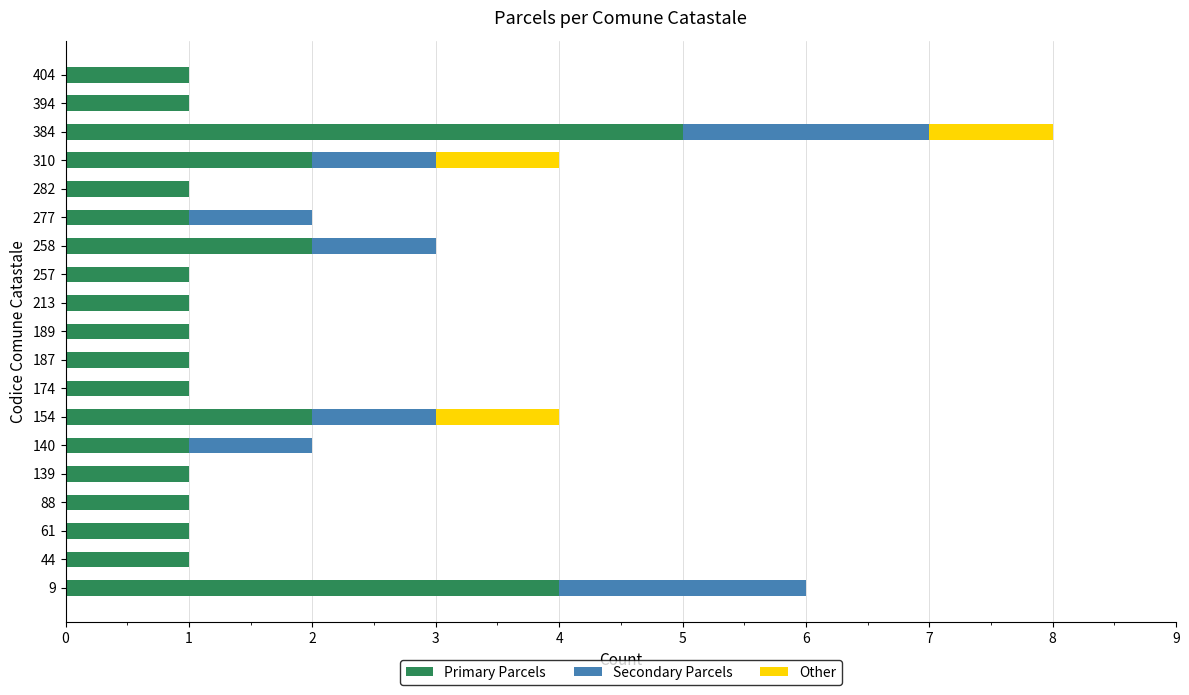

What is the maximum value for Primary Parcels?

5